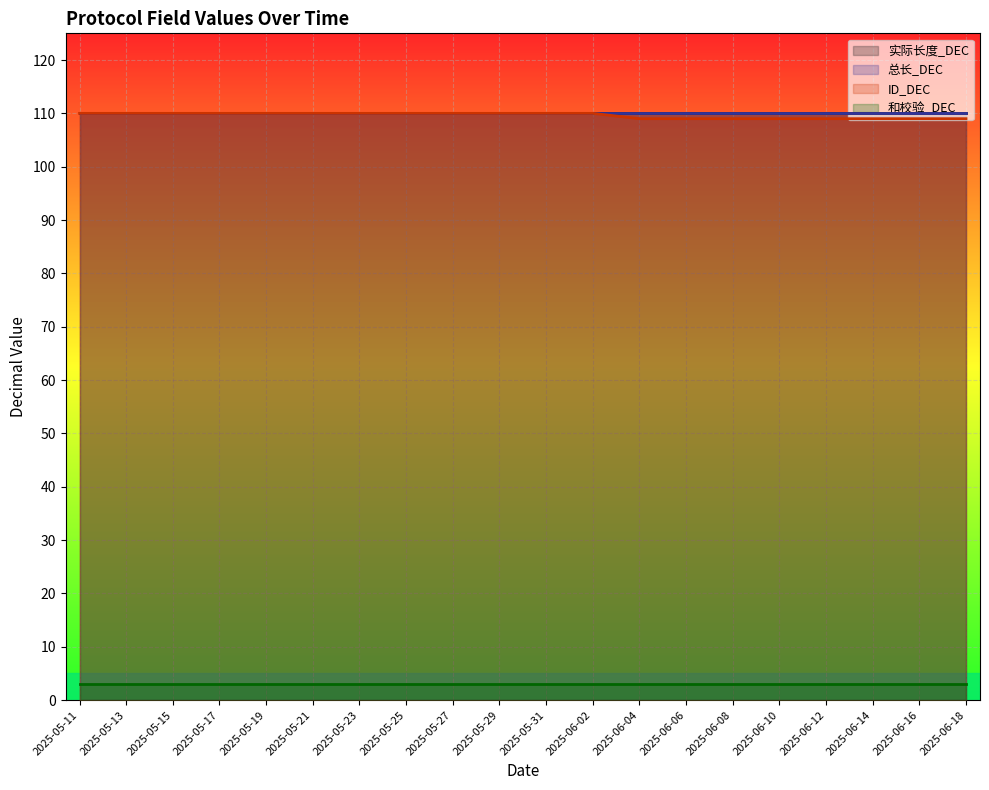

Reading right to left, what are all the values shown in this chart?

实际长度_DEC: 110	110	110	110	110	110	110	110	110	110	110	110	110	110	110	110	110	110	110	110
总长_DEC: 110	110	110	110	110	110	110	110	110	110	110	110	110	110	110	110	110	110	110	110
ID_DEC: 109	109	109	109	109	109	109	109	110	110	110	110	110	110	110	110	110	110	110	110
和校验_DEC: 3	3	3	3	3	3	3	3	3	3	3	3	3	3	3	3	3	3	3	3